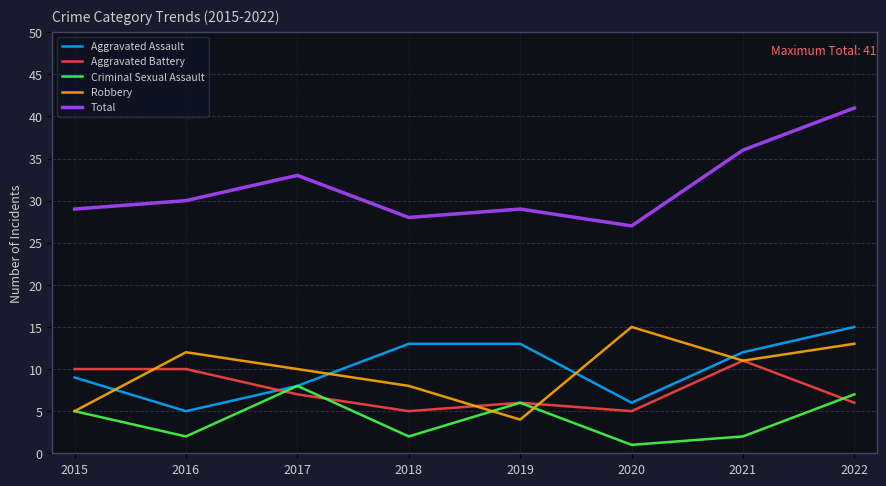

True or false: Aggravated Battery has a value of 15 at 2016.

False